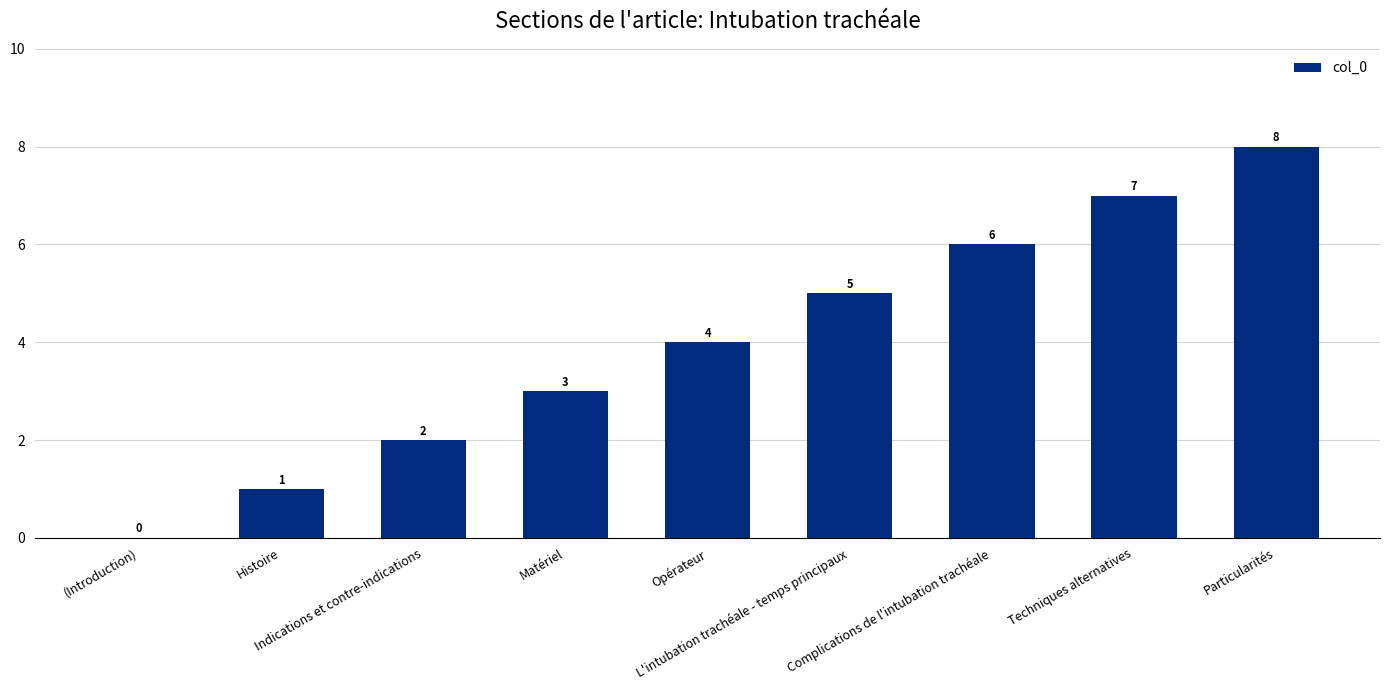

How many values are between 2 and 6?

5